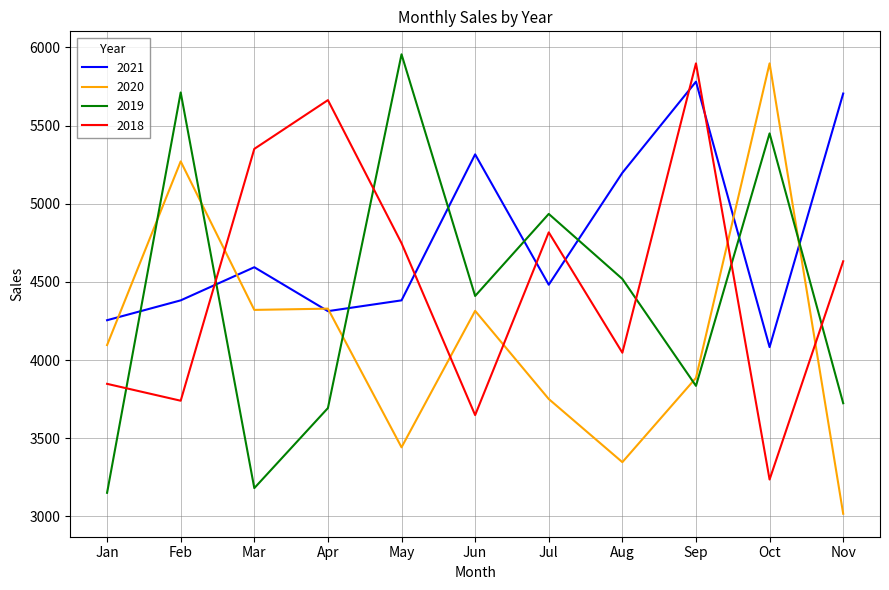

Read the 2019 value at Aug, to the nearest 100.

4500